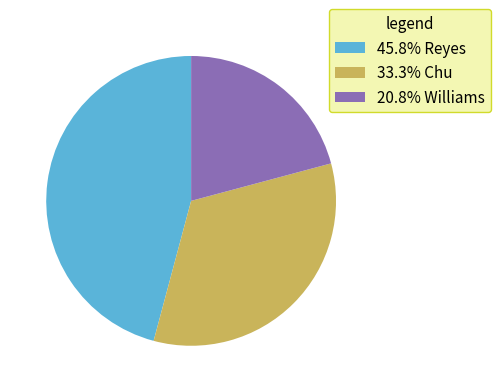

Combined, do 33.3% Chu and 20.8% Williams account for over 50%?

Yes